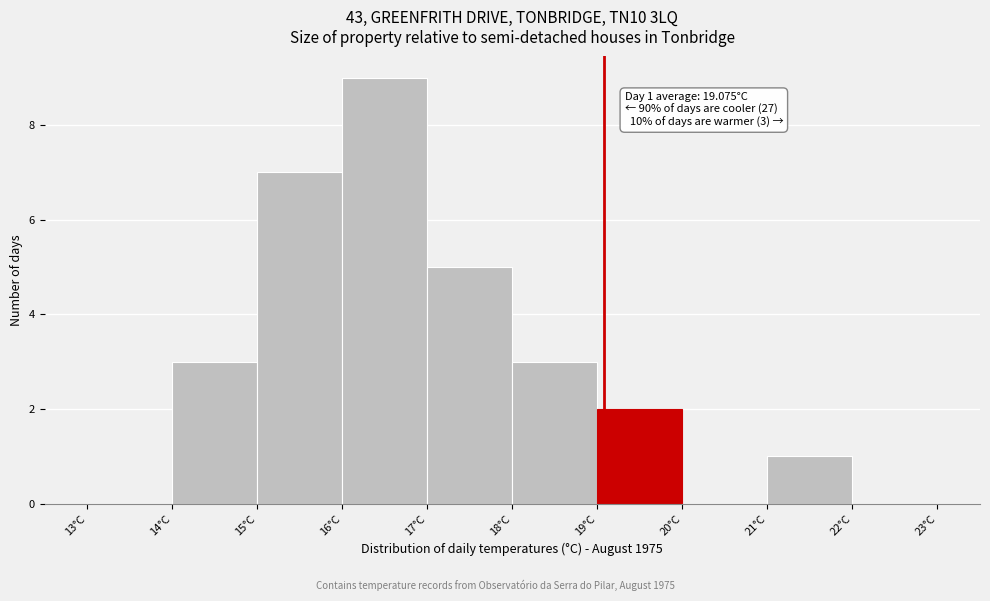

Over which range of the x-axis is the bar tallest?

16 to 17